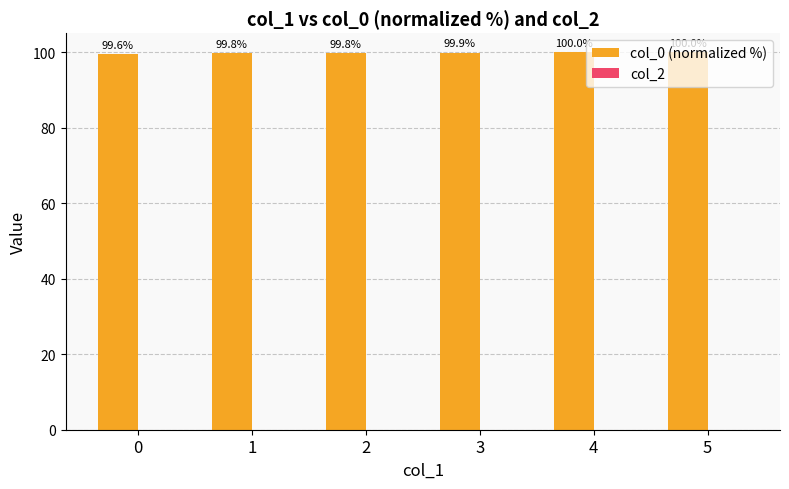

Is it true that the value at 1 is 99.8?

True